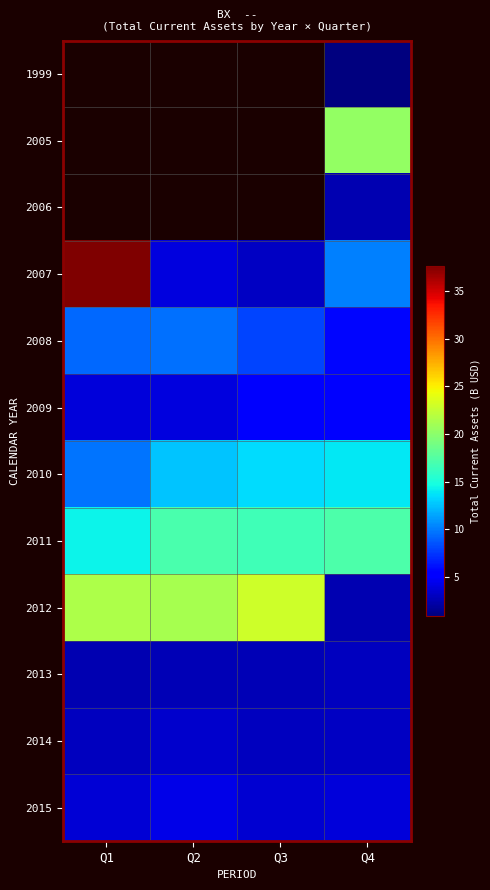

The value of 2009 at Q4 is 5.6. True or false?

True